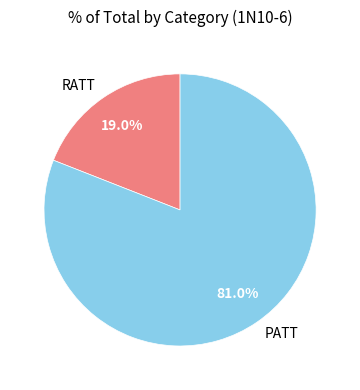

Which slice is the smallest?

RATT